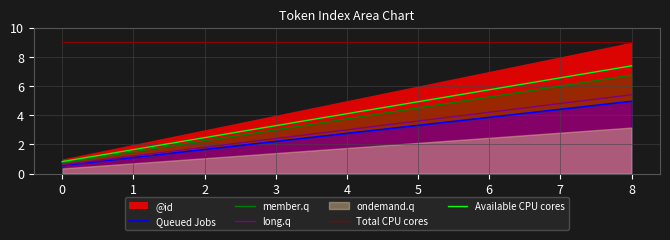

What is the minimum value for Total CPU cores?

9.0